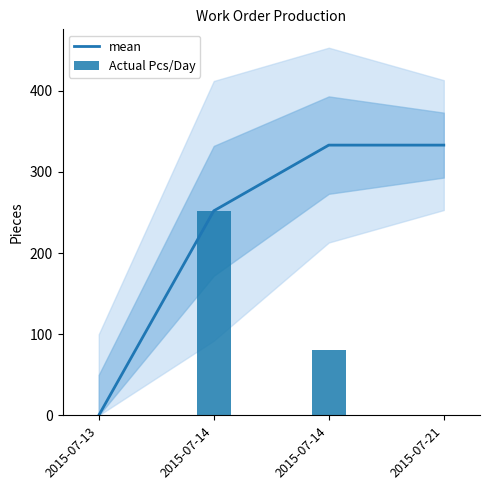

What is the sum of all Actual Pcs/Day values?

333